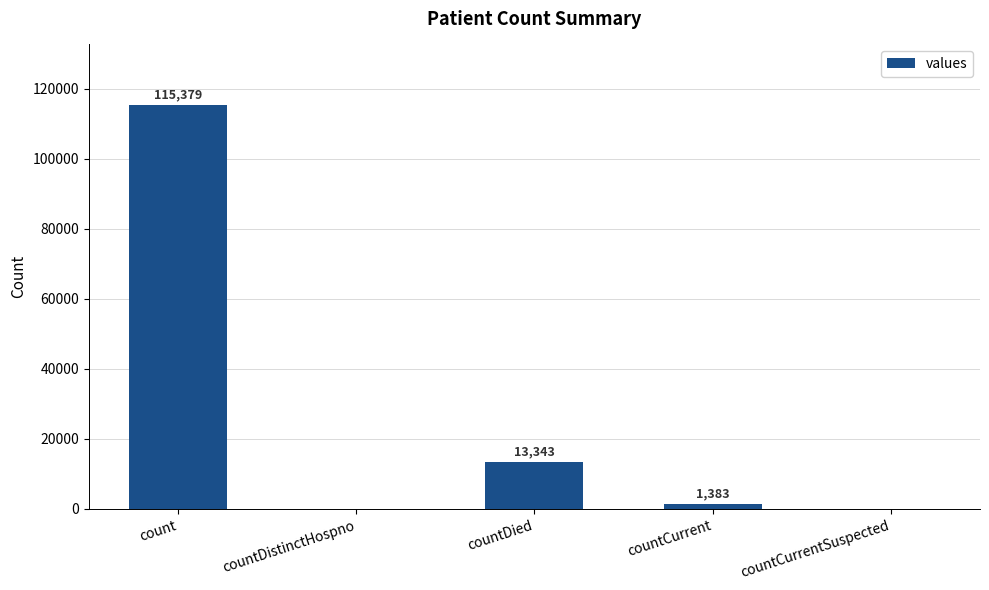

The chart shows a value of 0 at countCurrentSuspected. True or false?

True